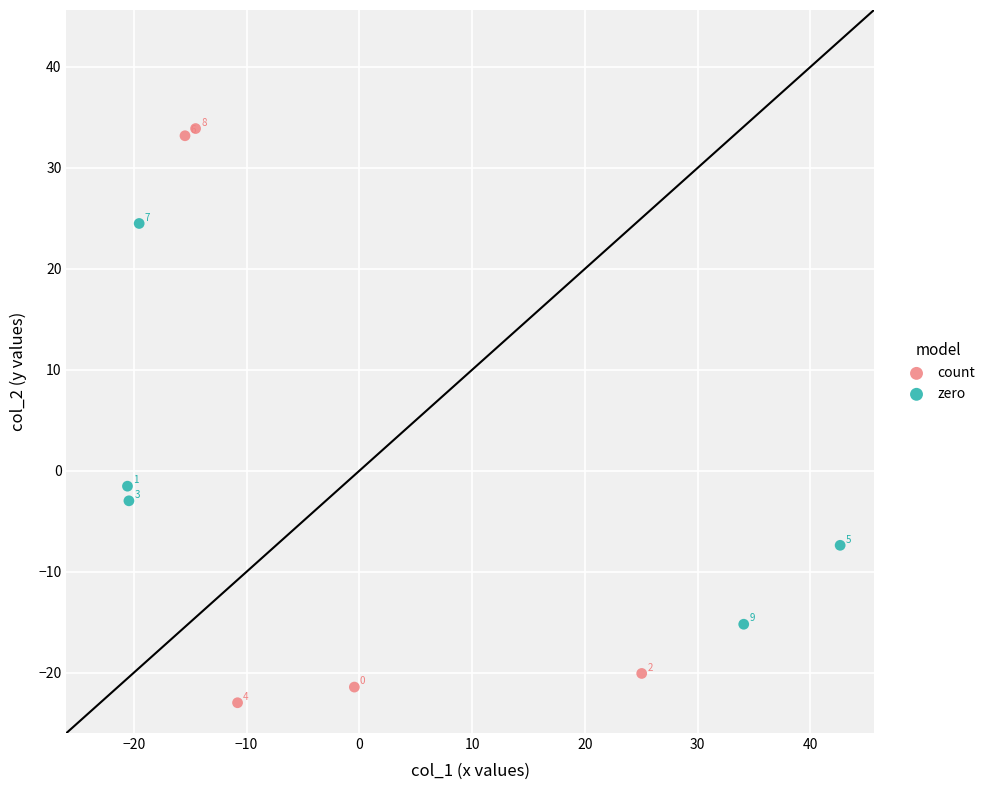

What are all the series names shown in the legend?

count, zero